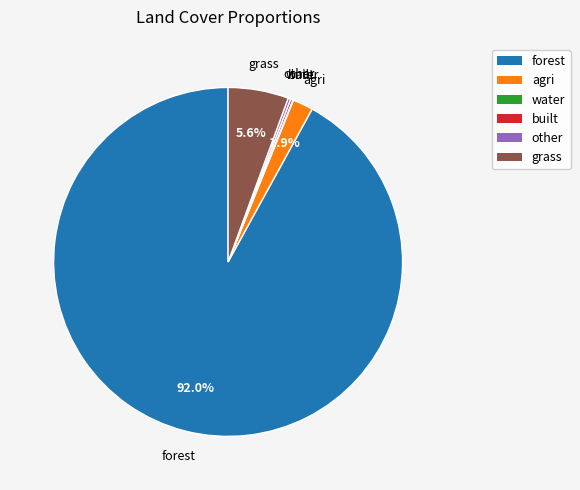

What percentage is NOT represented by grass?

94.4%